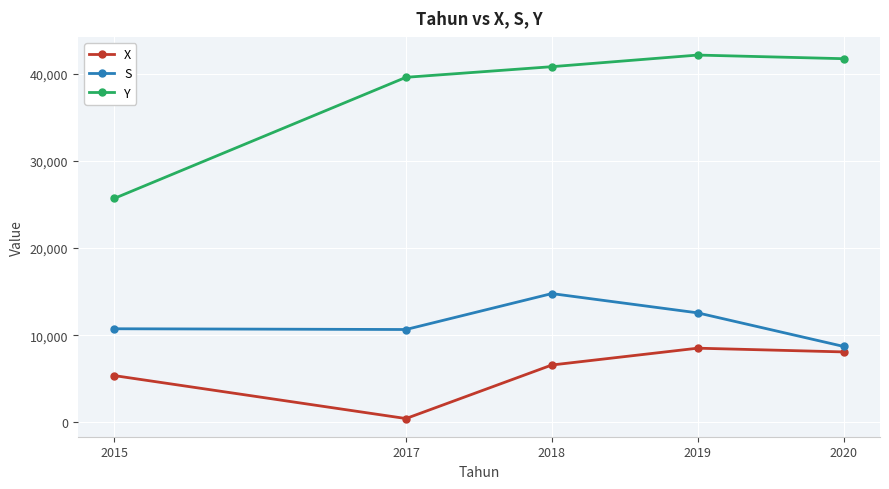

What is the average value of the X series?

5803.0